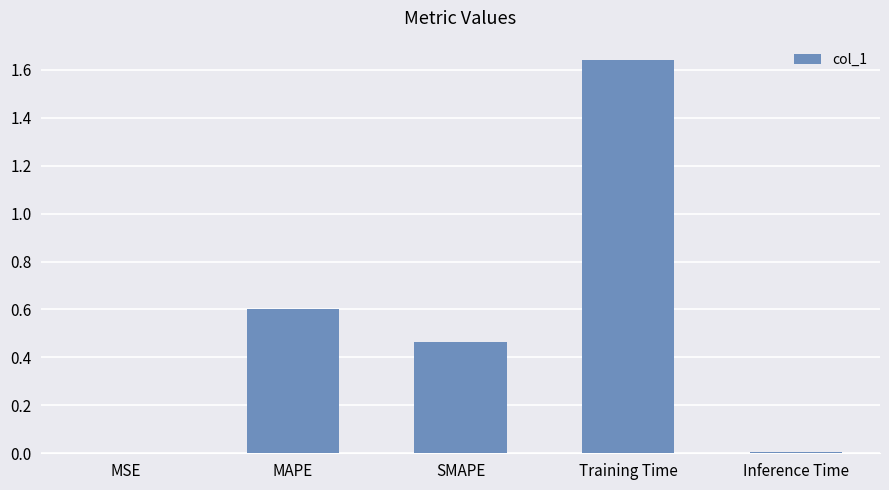

How many data points does each series have?

5